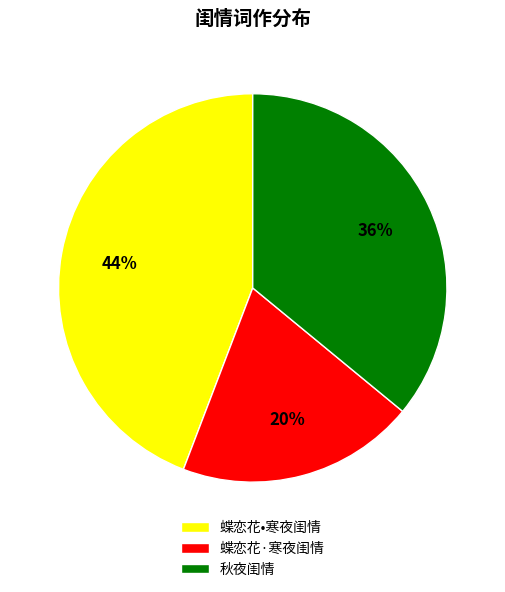

True or false: 蝶恋花•寒夜闺情 accounts for 51% of the total.

False